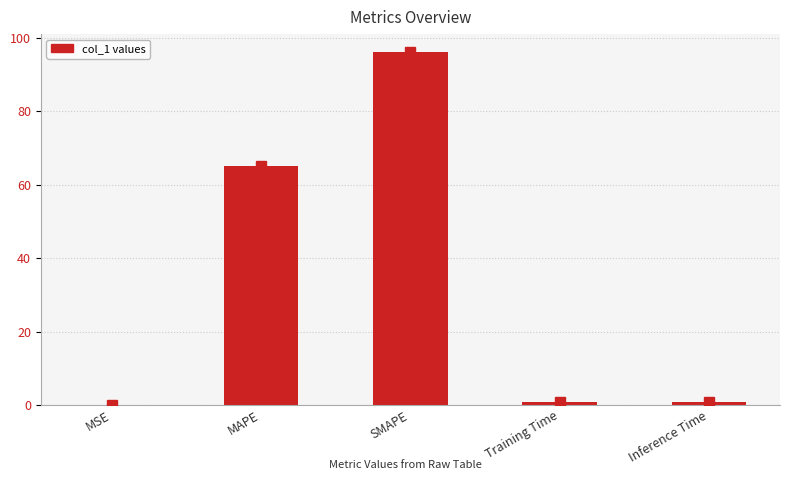

Read the value at SMAPE.

96.2